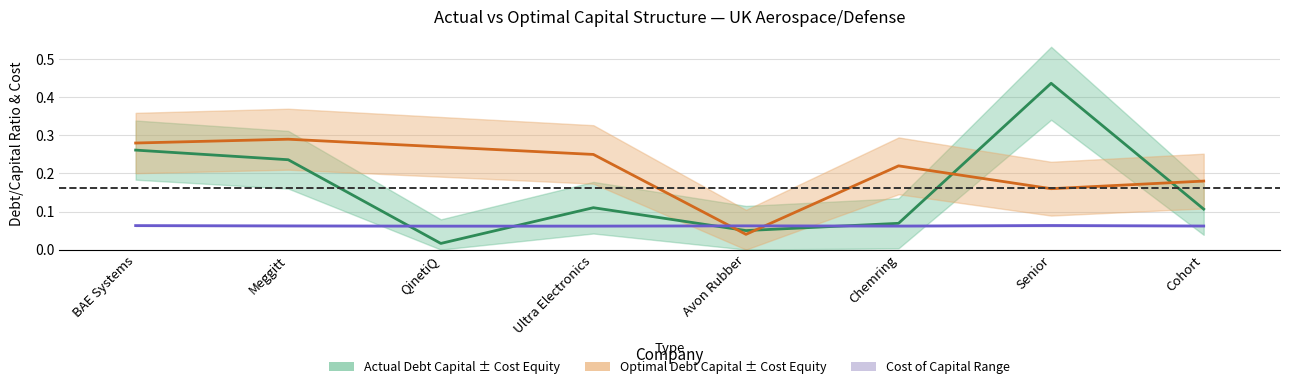

Reading left to right, transcribe all the data shown in this chart.

Actual Debt Capital: BAE Systems=0.3	Meggitt=0.2	QinetiQ=0.0	Ultra Electronics=0.1	Avon Rubber=0.0	Chemring=0.1	Senior=0.4	Cohort=0.1
Optimal Debt Capital: BAE Systems=0.3	Meggitt=0.3	QinetiQ=0.3	Ultra Electronics=0.2	Avon Rubber=0.0	Chemring=0.2	Senior=0.2	Cohort=0.2
Avg Cost of Capital: BAE Systems=0.1	Meggitt=0.1	QinetiQ=0.1	Ultra Electronics=0.1	Avon Rubber=0.1	Chemring=0.1	Senior=0.1	Cohort=0.1